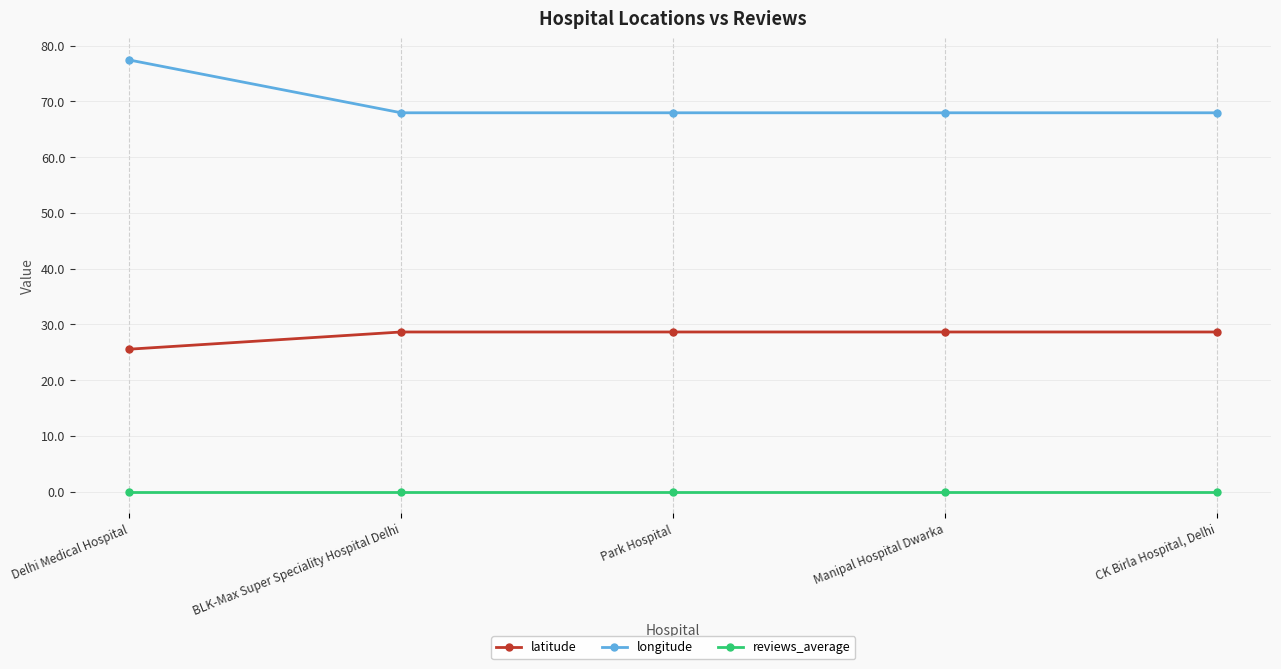

At which category is the sum across all series the highest?

Delhi Medical Hospital